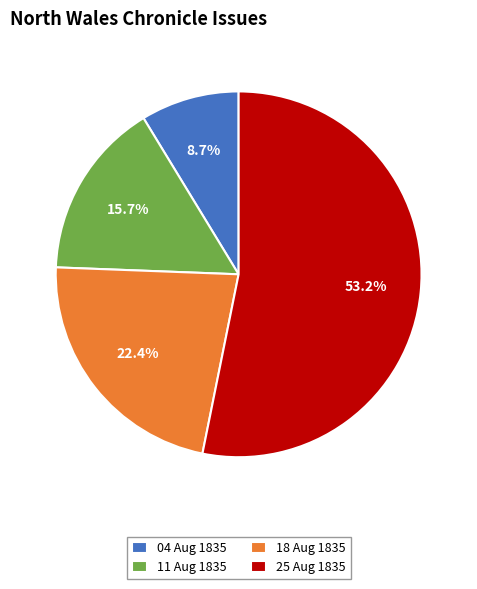

Does any single category account for the majority?

Yes